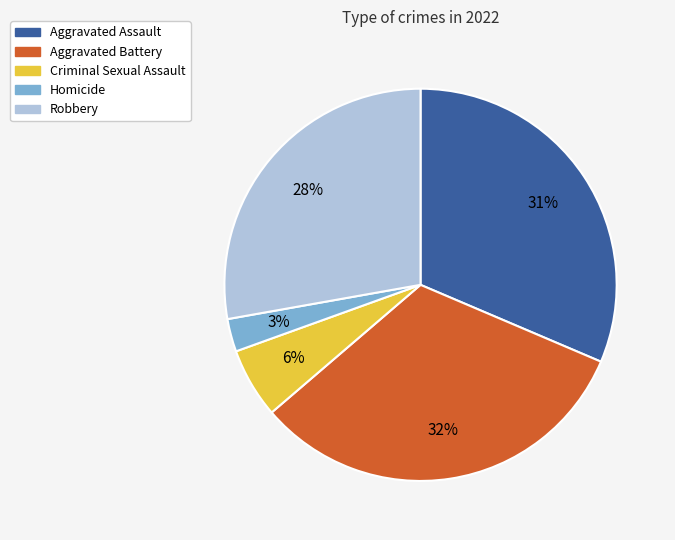

Does Aggravated Assault account for over 50% of the chart?

No